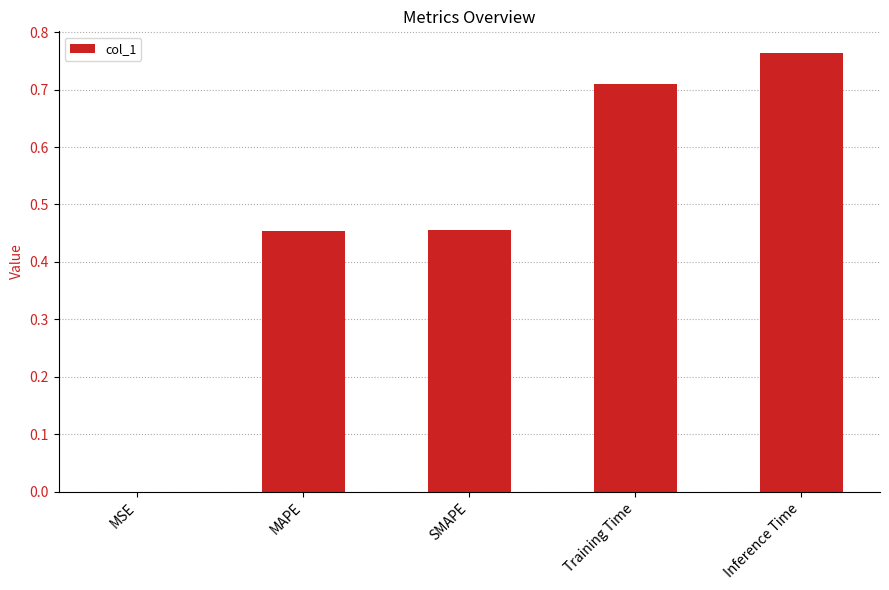

True or false: the data shows 0.3 at Training Time.

False